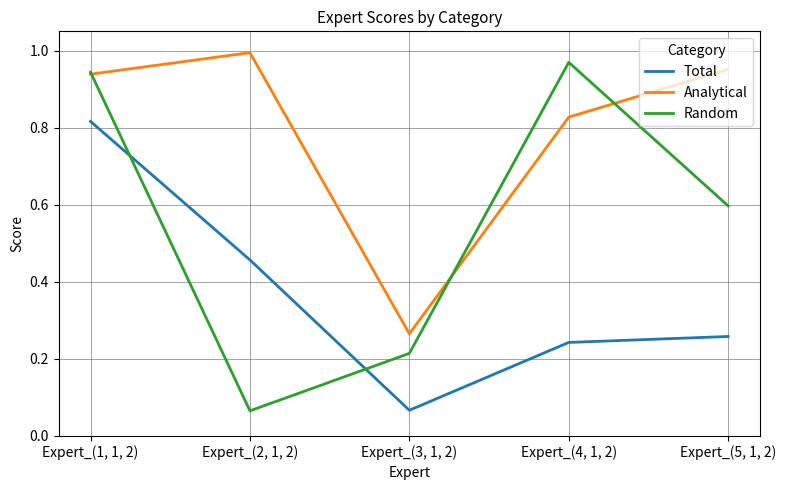

At how many categories does at least one series exceed 0?

5